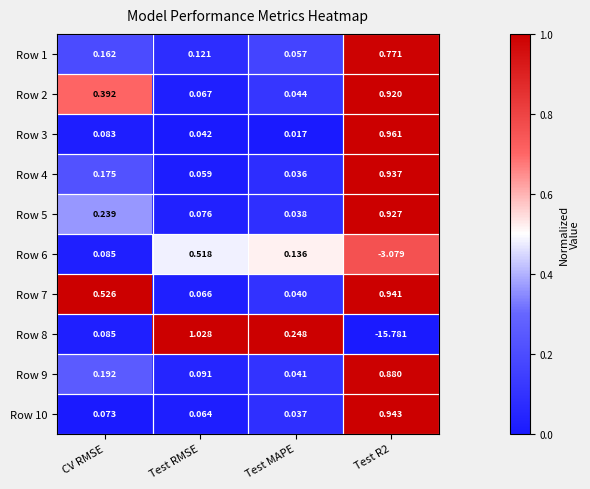

At which category is the sum across all series the highest?

Test RMSE